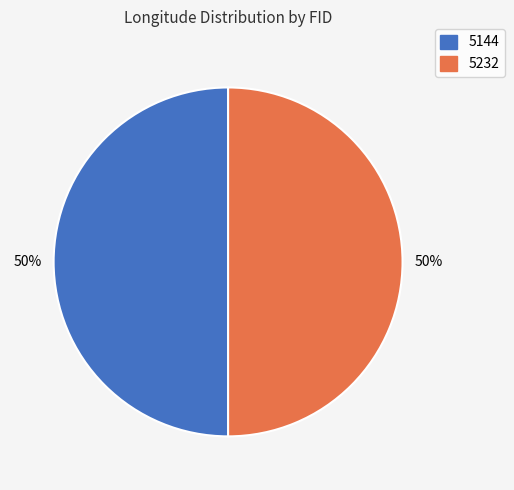

What percentage is the 5144 slice, to the nearest percent?

50%